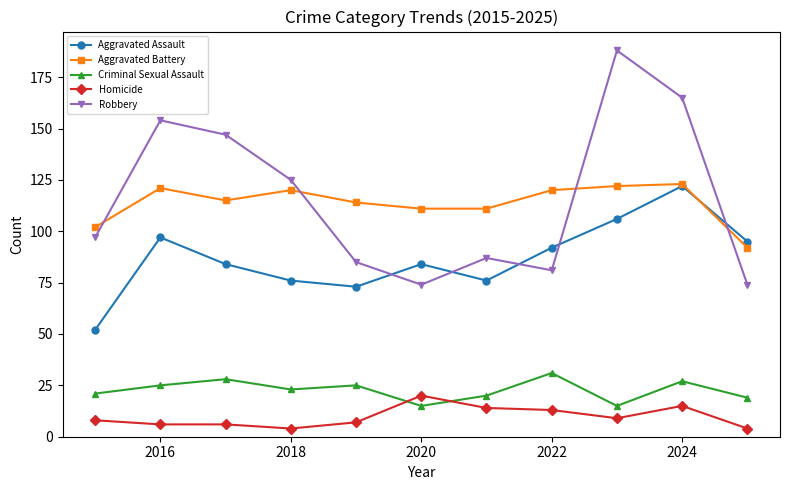

What is the value of the Aggravated Battery point at the 6th from the left?

111